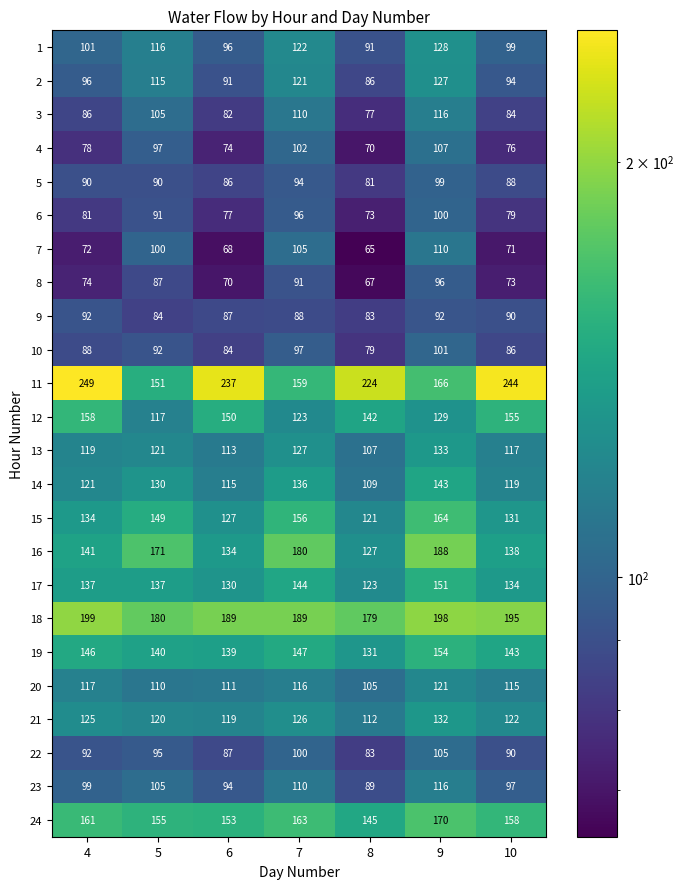

At how many categories does at least one series exceed 200?

4